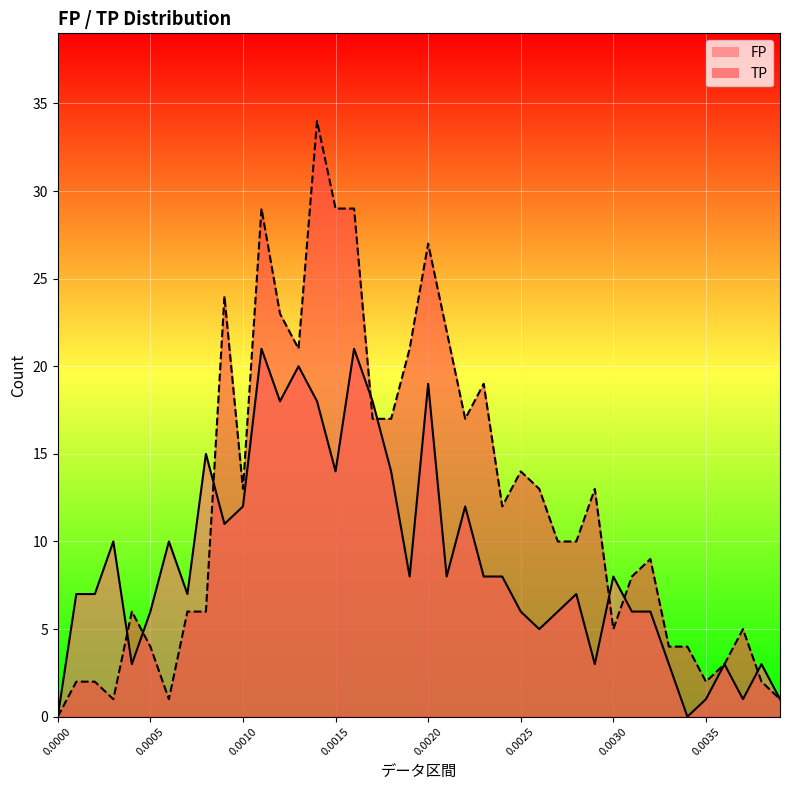

Is it true that FP equals 8 at 0.0005?

False